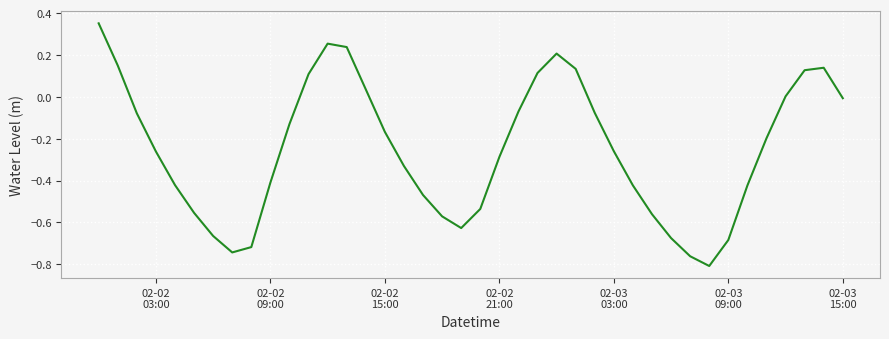

How many lines are shown in the chart?

1